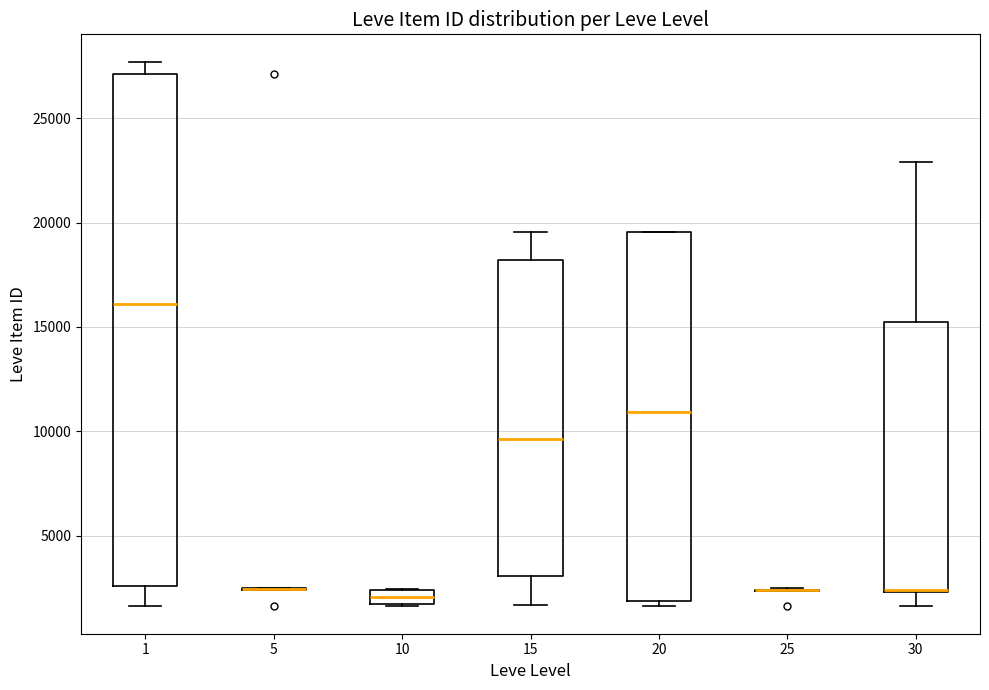

Where is the lower edge of the box at x = 1 on the y-axis? The values are not printed on the chart, so give them approximately, as read against the axis.

2500